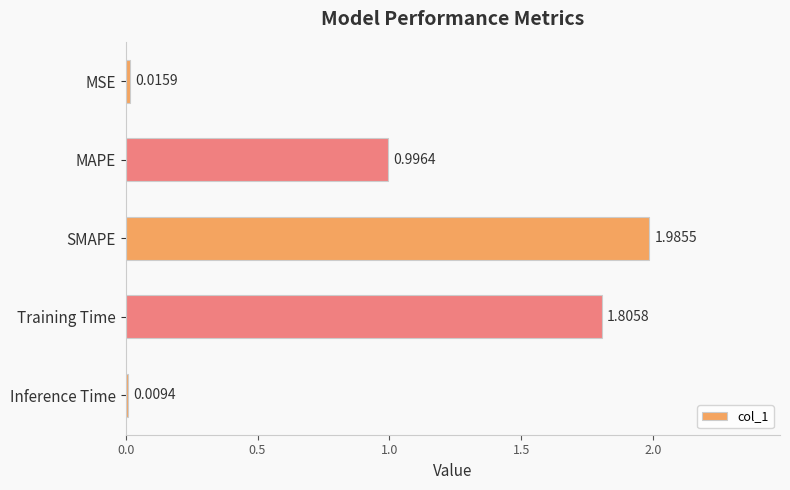

Rank the categories by value from highest to lowest.

SMAPE, Training Time, MAPE, MSE, Inference Time